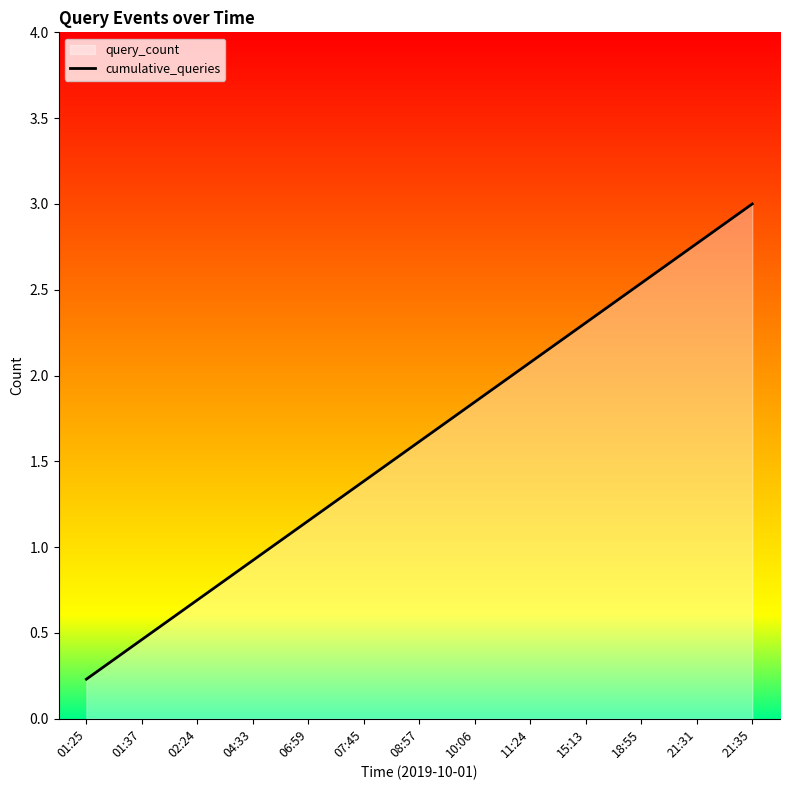

Where does the data first go above 1?

06:59